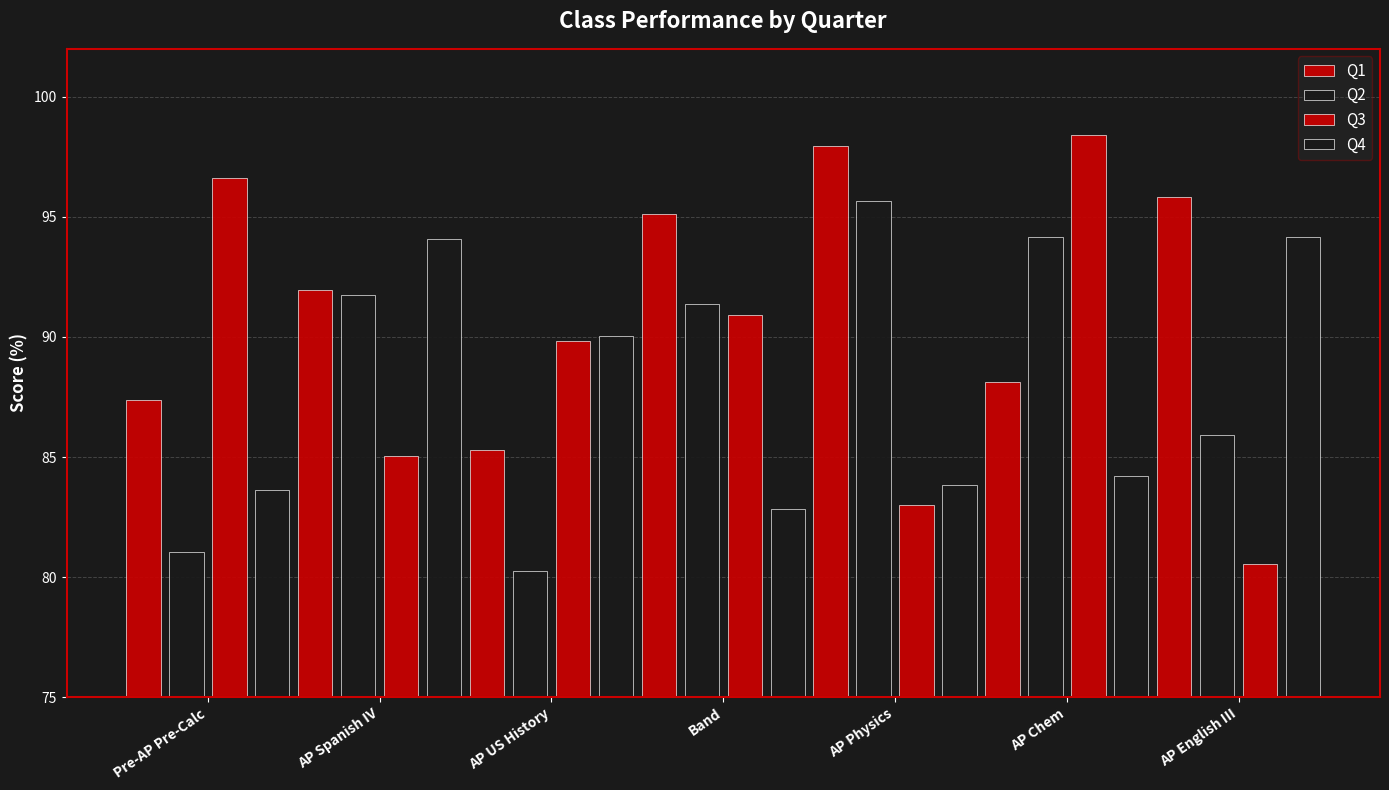

Rank the series by their maximum value, from highest to lowest.

Q3, Q1, Q2, Q4